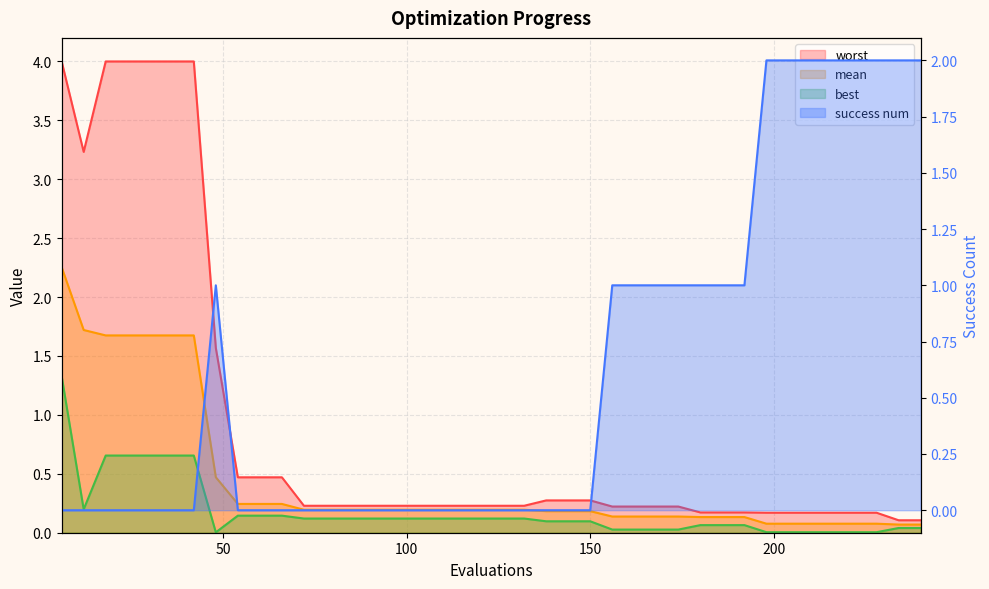

What is the value of the worst point at the 28th from the left?

0.2